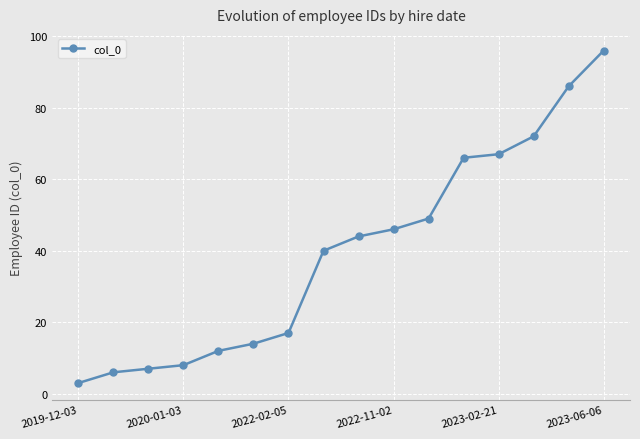

What is the difference between the maximum and second lowest values?

90